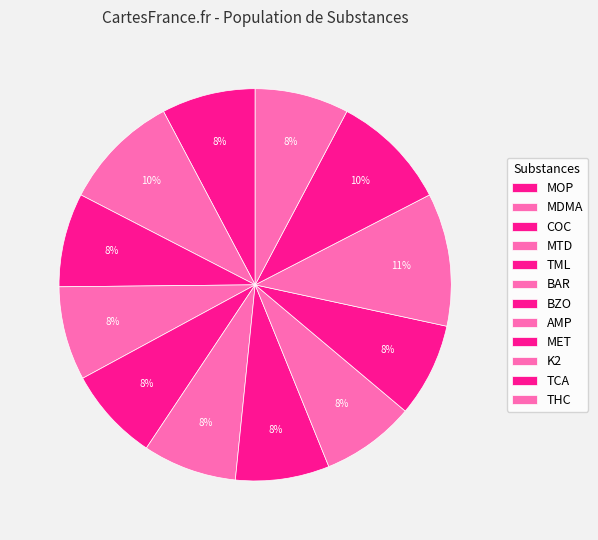

Count the number of slices in the pie.

12